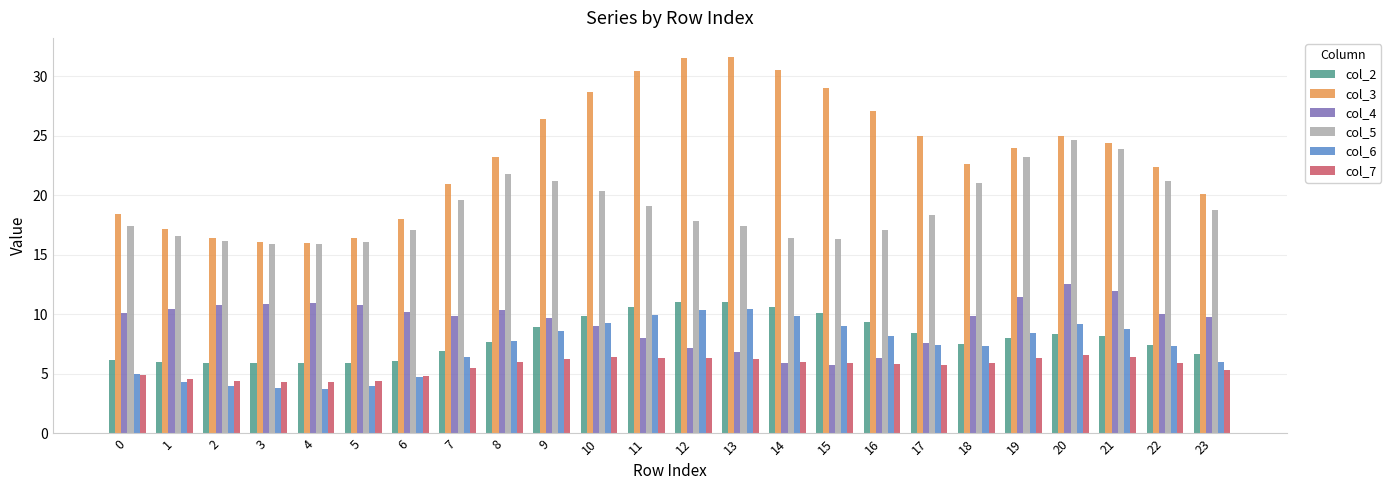

Which series has the largest range (max minus min)?

col_3